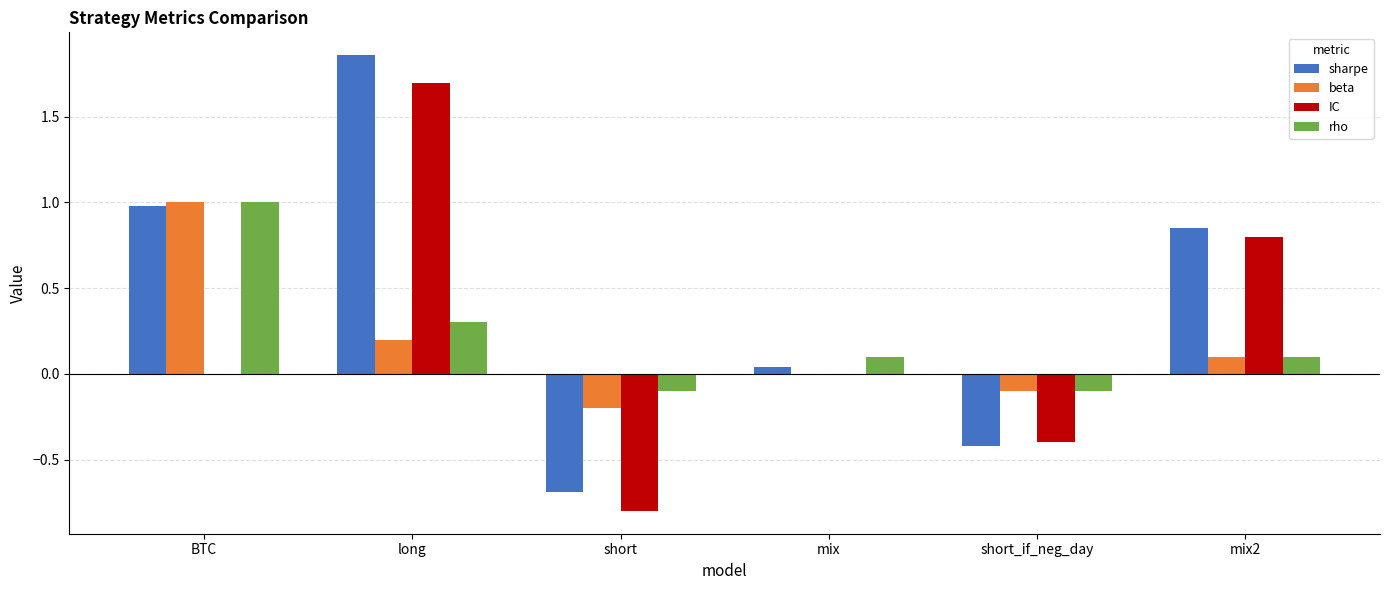

Is it true that rho equals 1.0 at BTC?

True